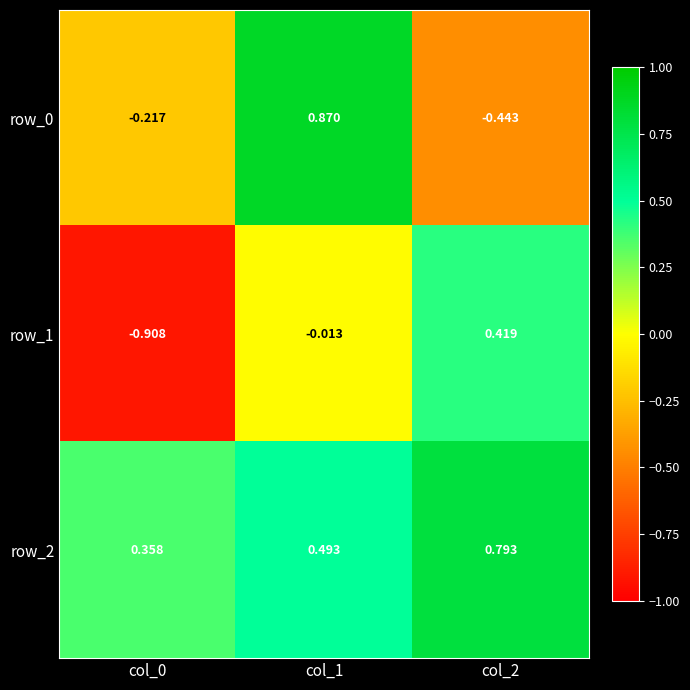

What is the total value across all series at col_1?

1.4